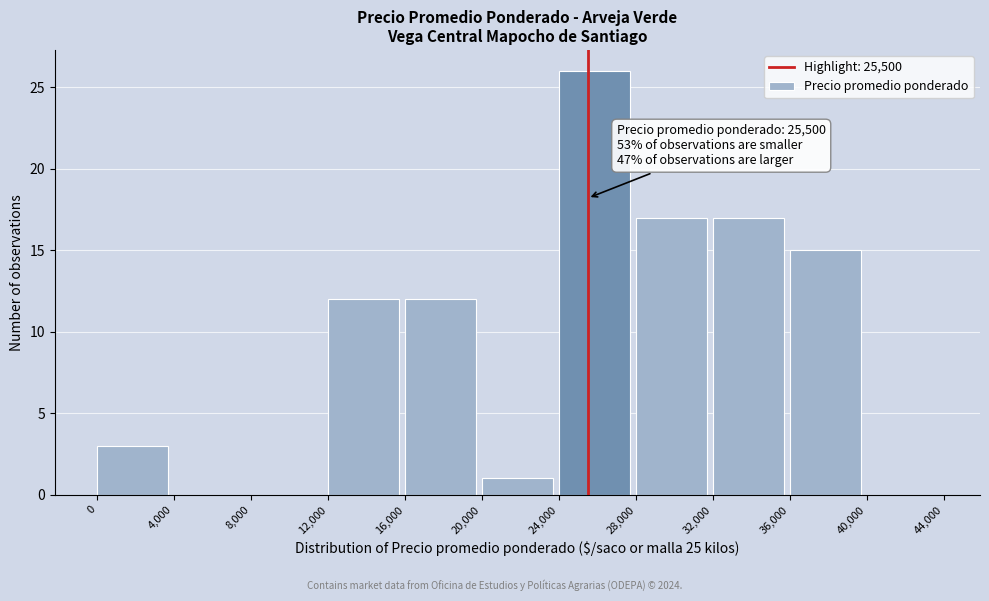

Over which range of the x-axis is the bar tallest?

24,000 to 28,000